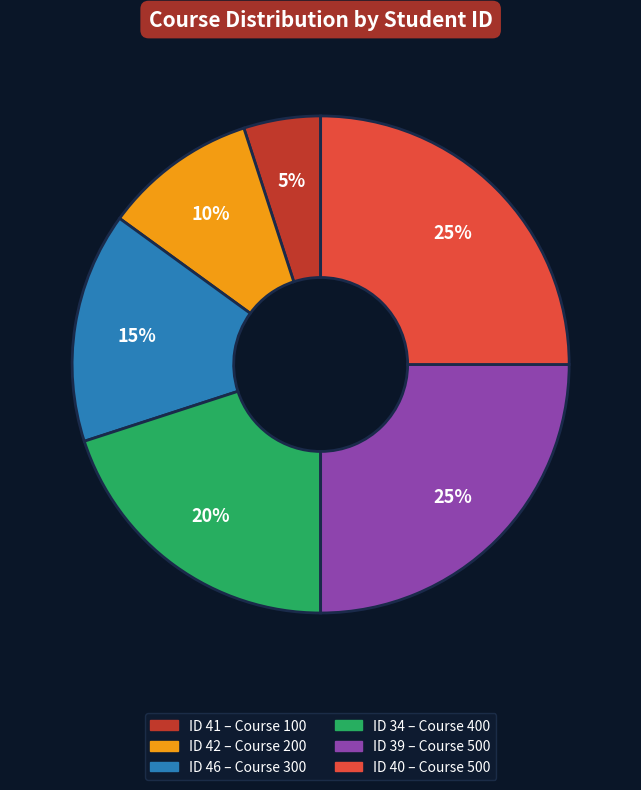

Is there a majority slice in this chart?

No